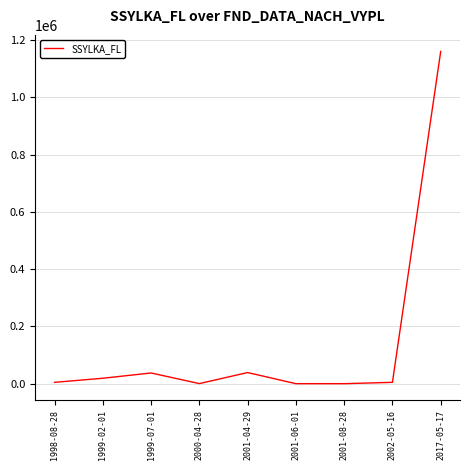

Is it true that the value at 2001-04-29 is 38828?

True